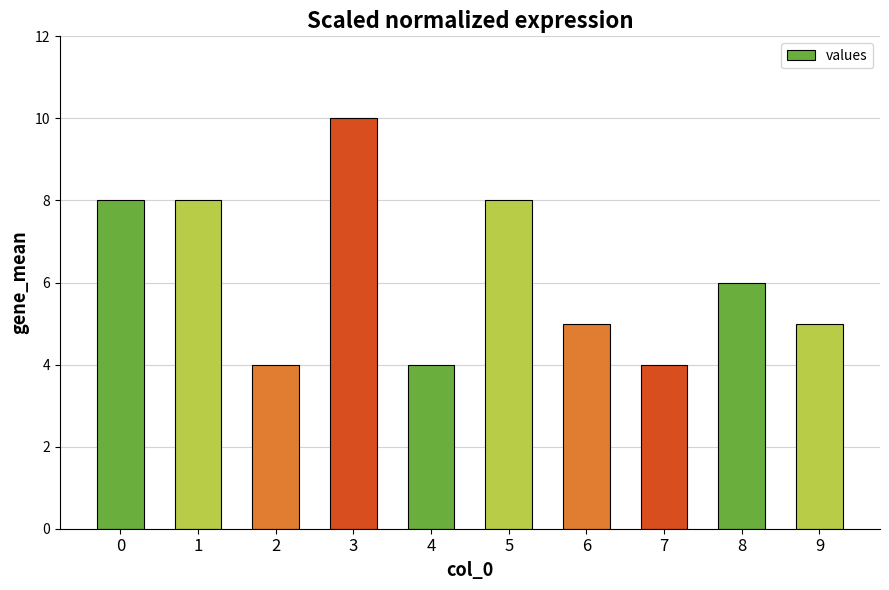

Read the value at 4.

4